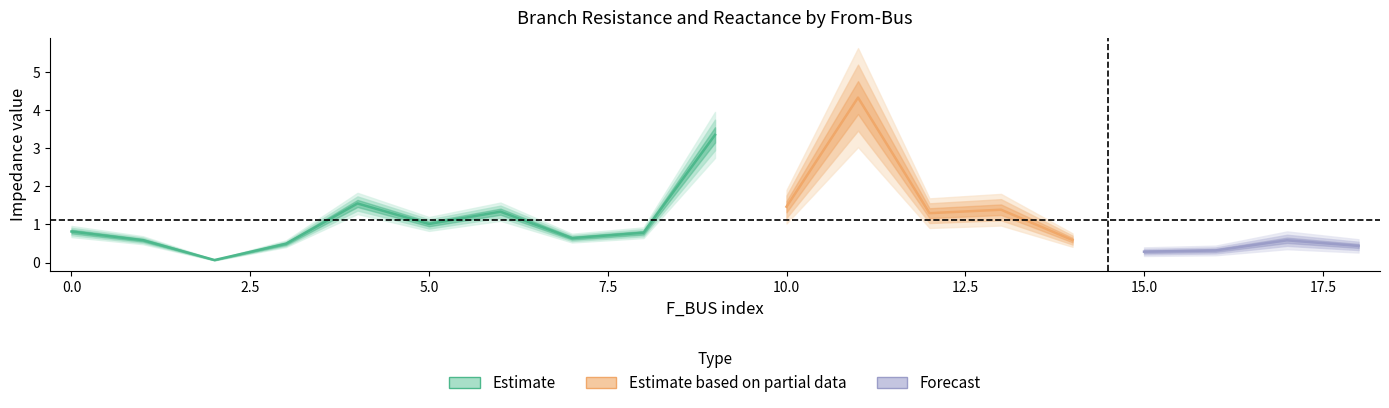

True or false: BR_R and BR_X intersect in this chart.

False